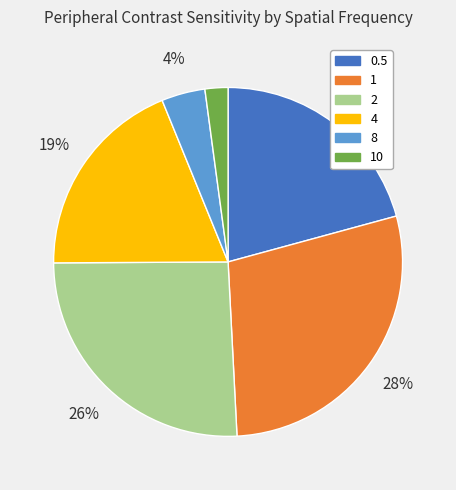

To the nearest percent, what portion does 8 represent?

4%